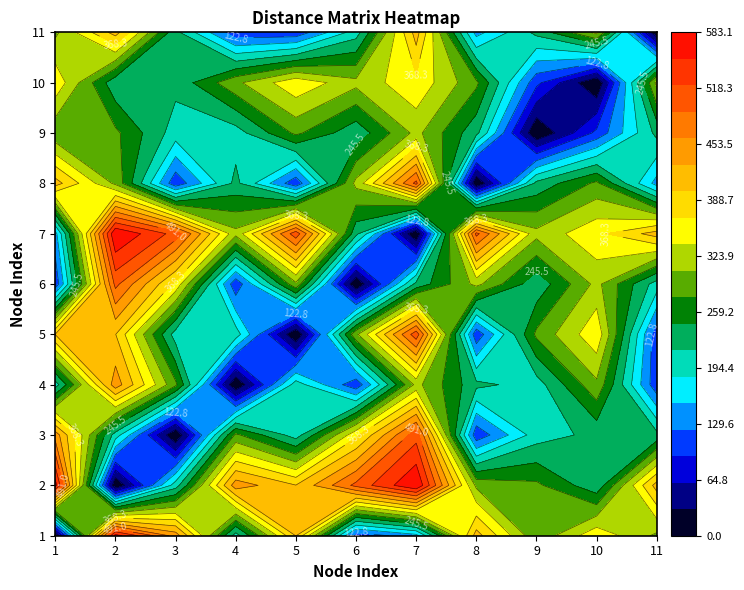

Which series has the largest total across all categories?

2